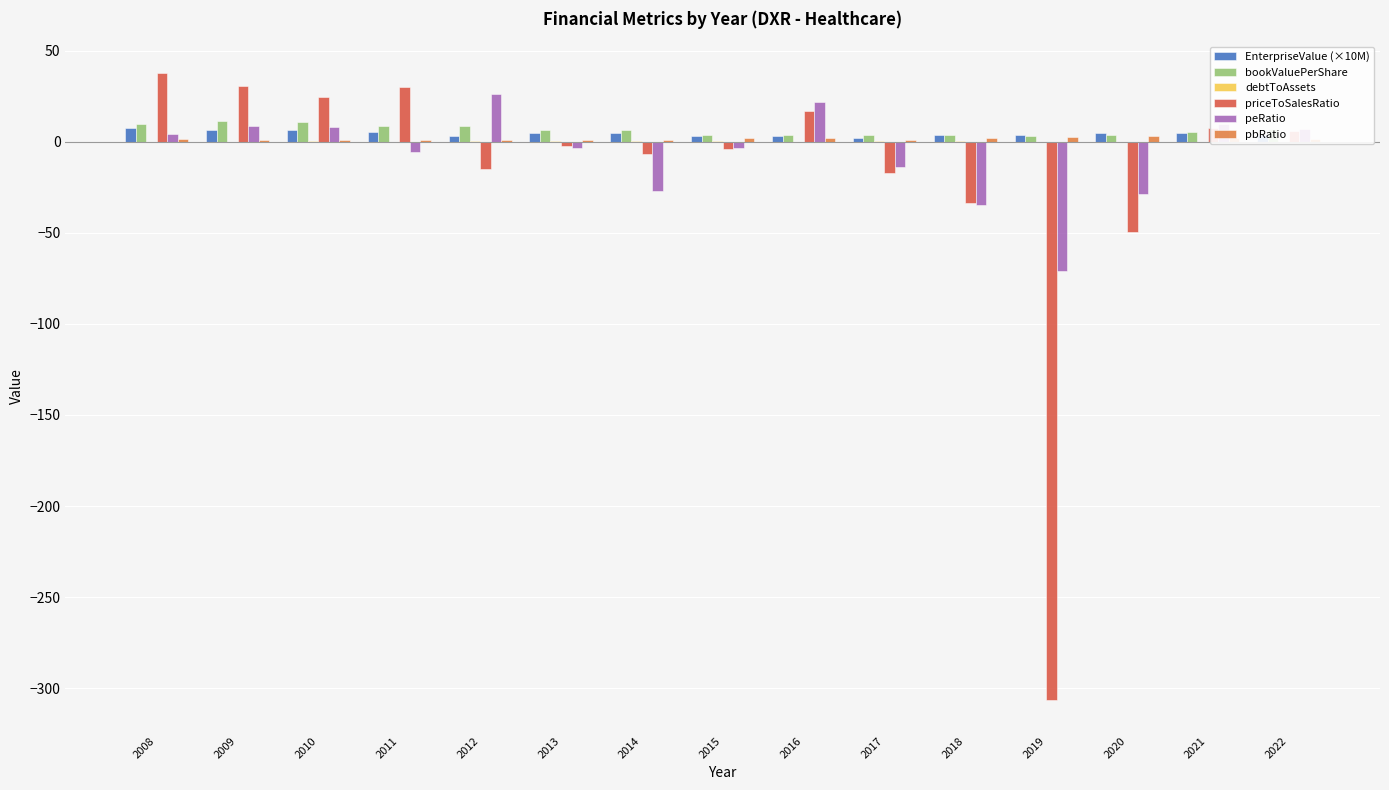

Does the chart contain stacked bars?

No